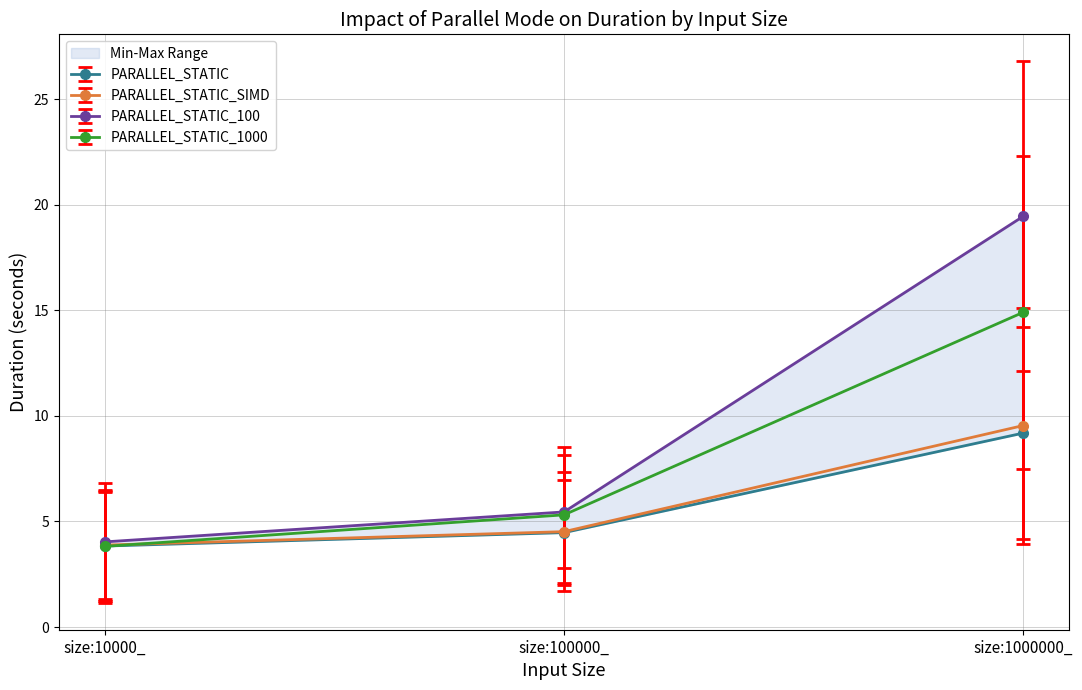

Does the chart display data point markers on the line(s)?

Yes